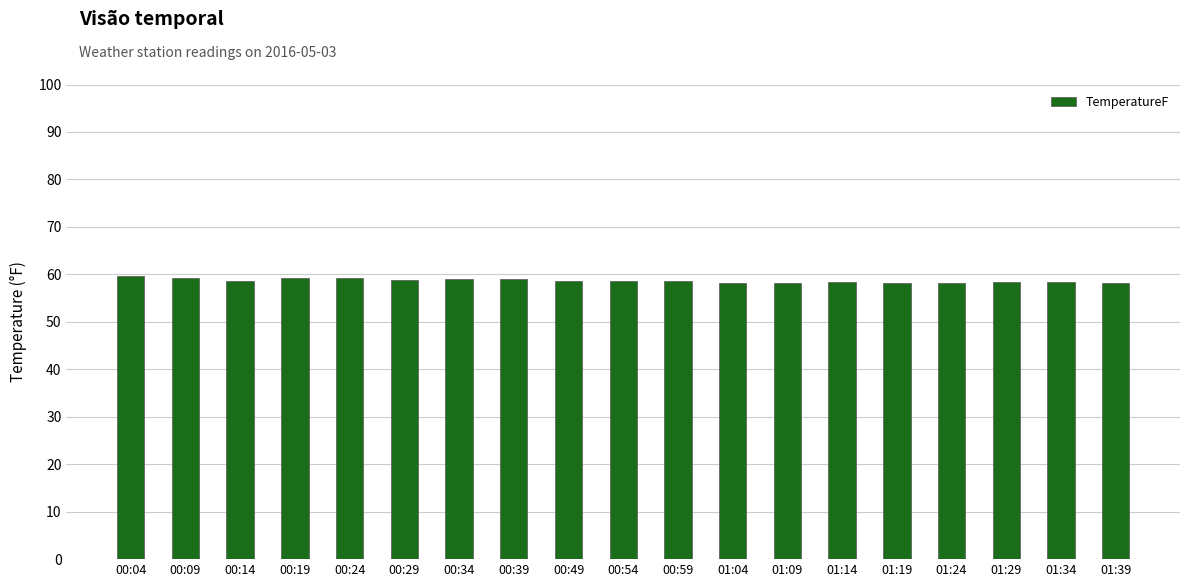

The value at 01:39 is 58.2. True or false?

True